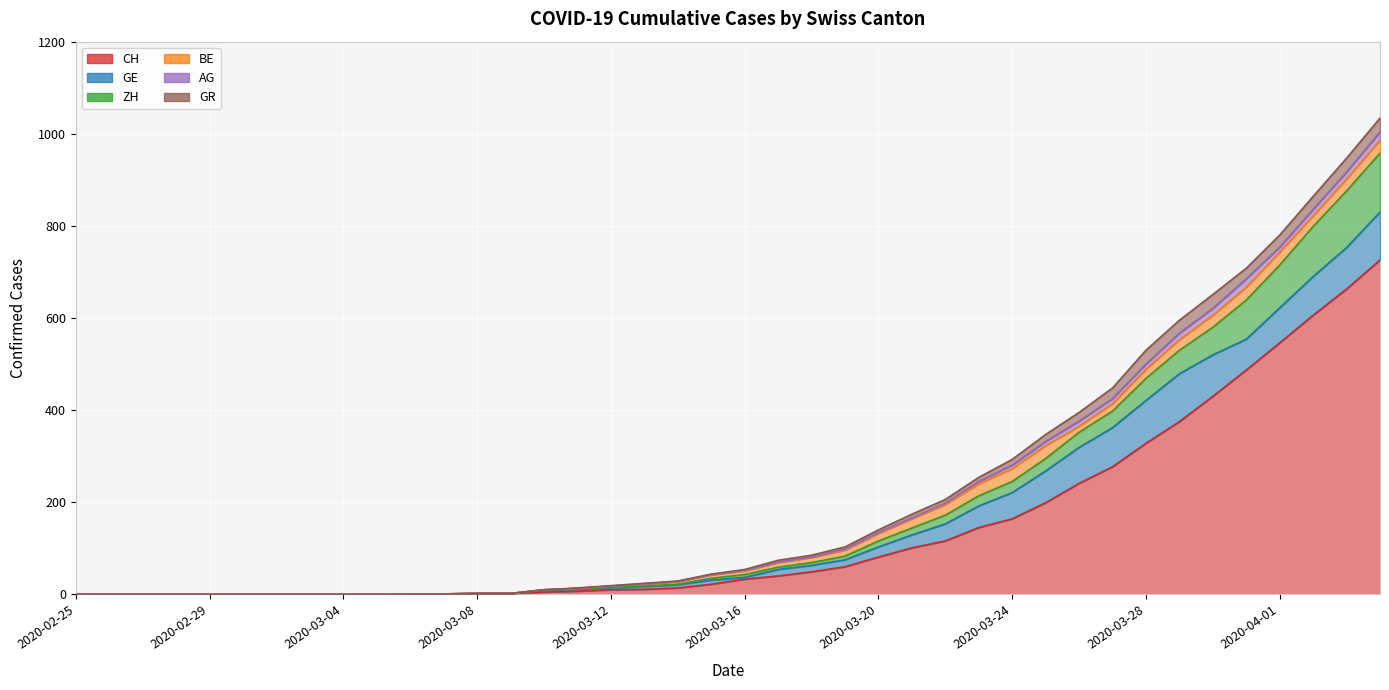

What is the difference between the second highest and minimum values in the CH series?

663